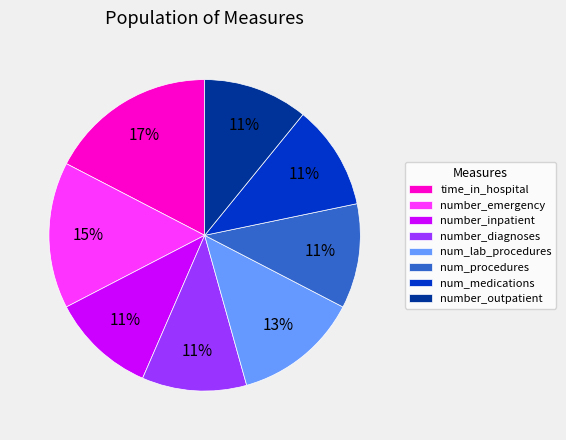

Do number_emergency and number_outpatient together represent more than half of the pie?

No